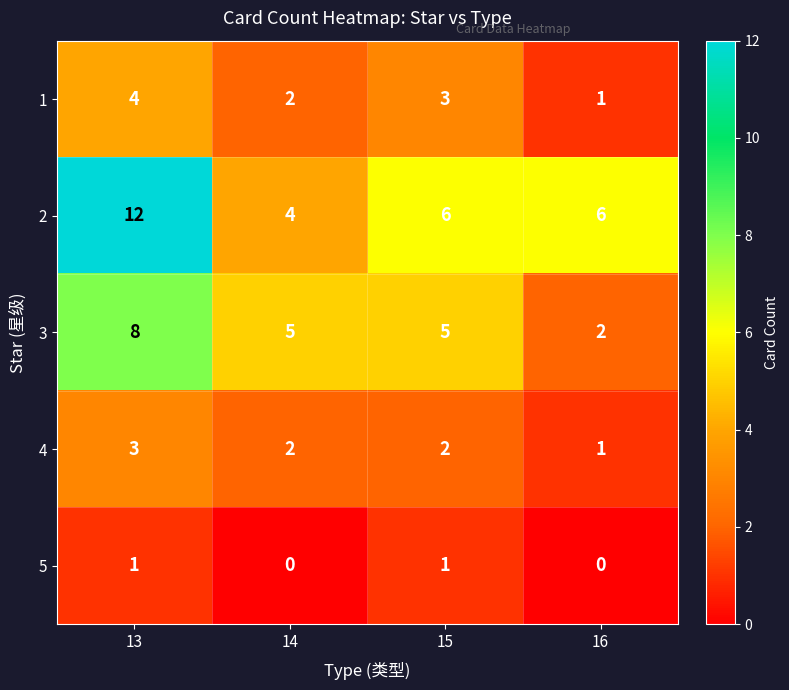

Which series has the largest total across all categories?

2